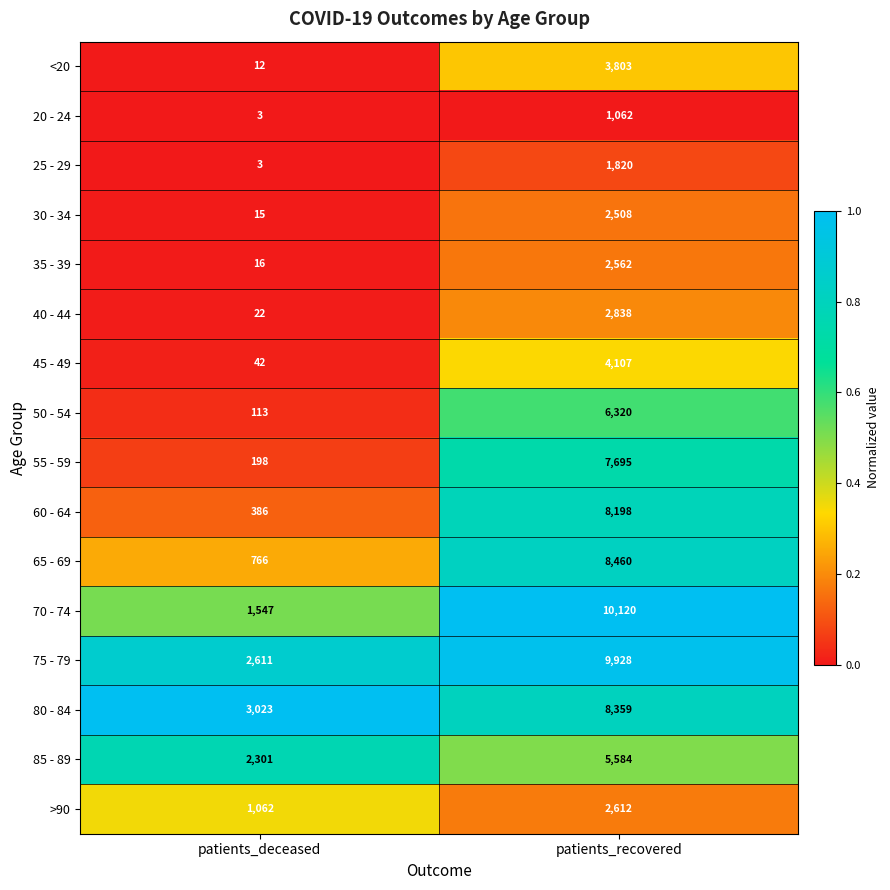

Between patients_deceased and patients_recovered, which series saw the biggest shift?

70 - 74